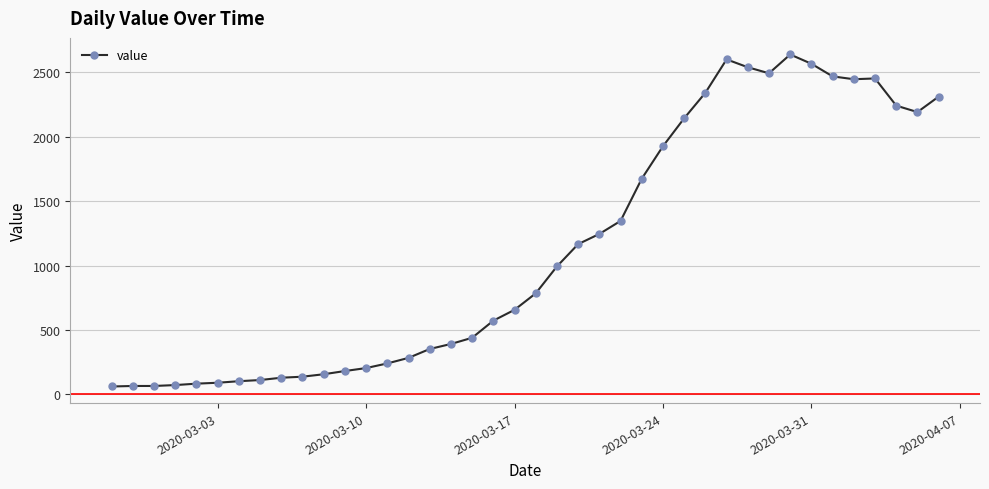

What is the smallest value displayed?

61